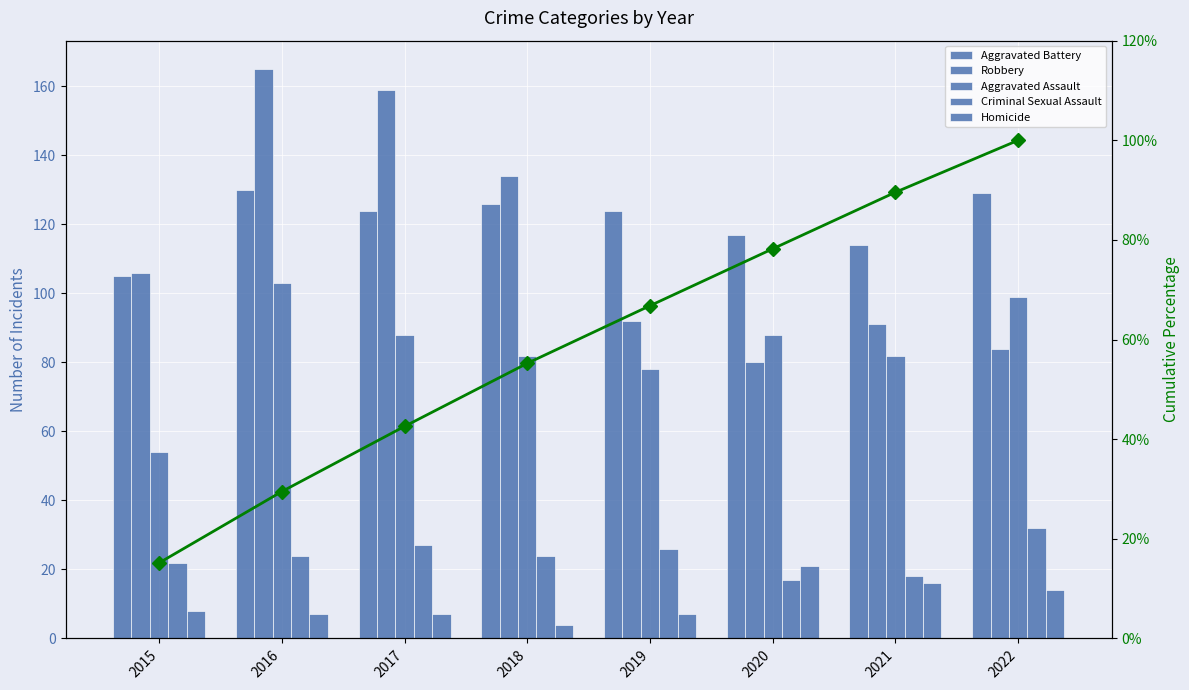

Where is Robbery nearest to the value 122?

2018